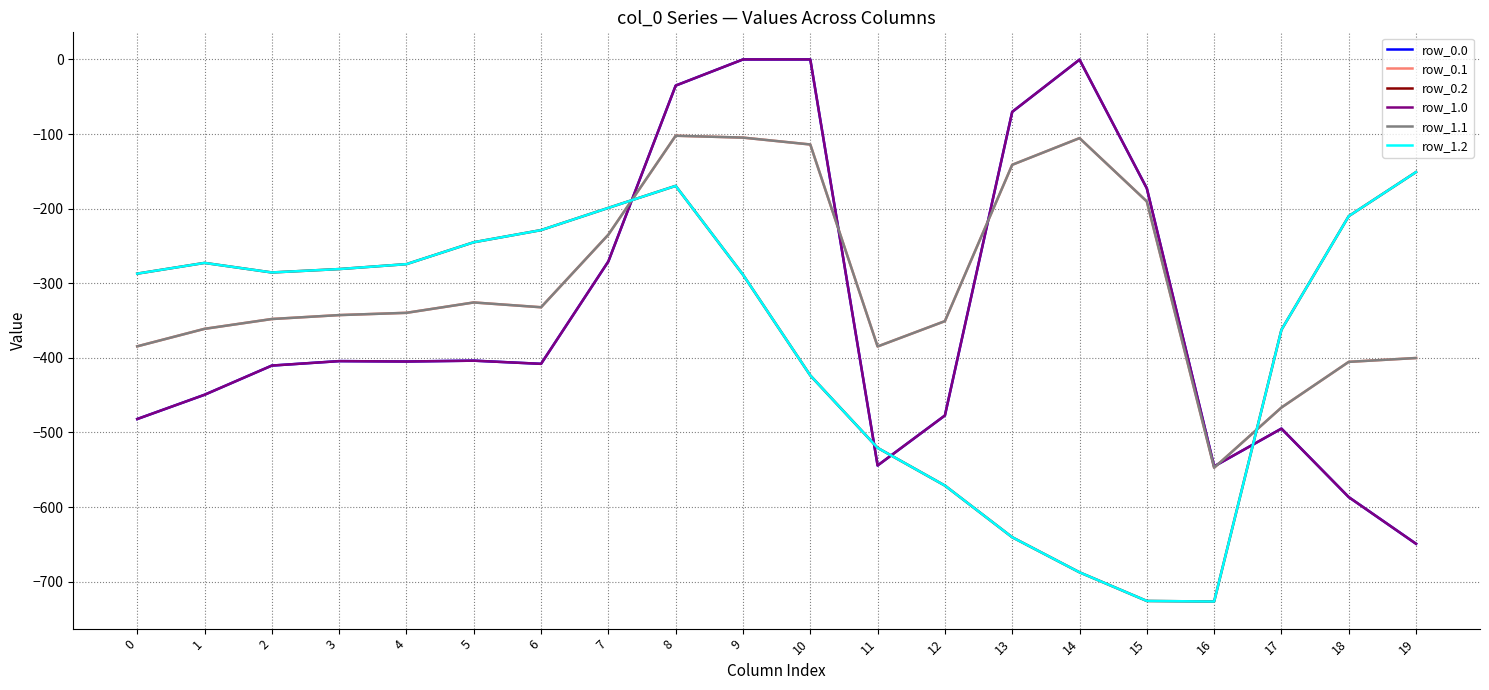

Is the value of row_0.1 at 13 greater than the value of row_1.0 at 13?

No